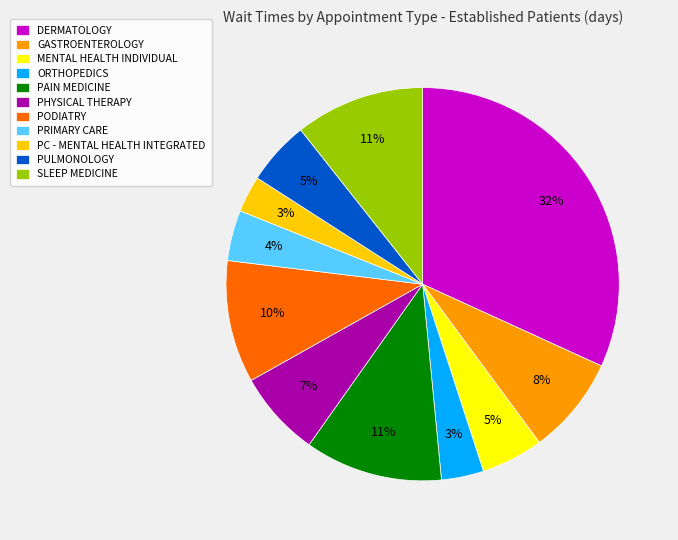

What is the largest slice in the pie chart?

DERMATOLOGY